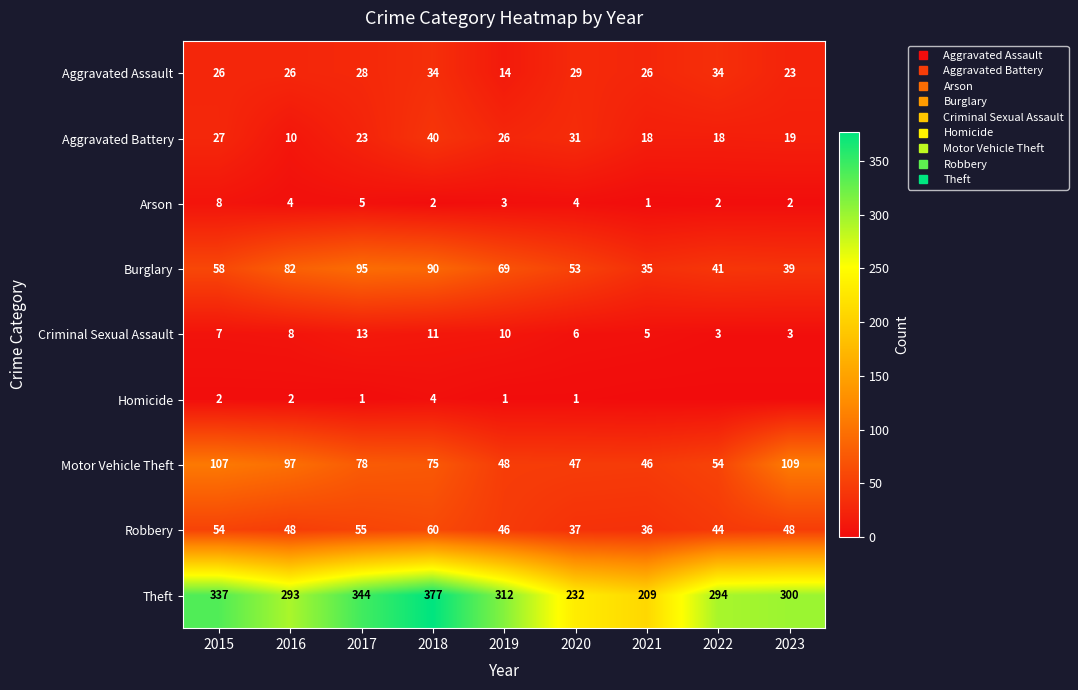

What is the total value across all series at 2017?

642